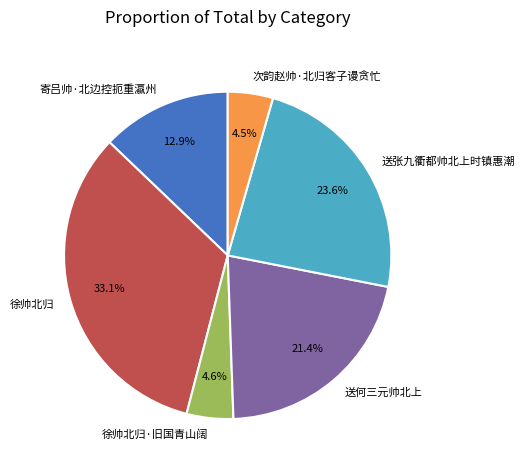

Approximately how many times larger is the value at 徐帅北归 compared to 送张九衢都帅北上时镇惠潮?

1.4